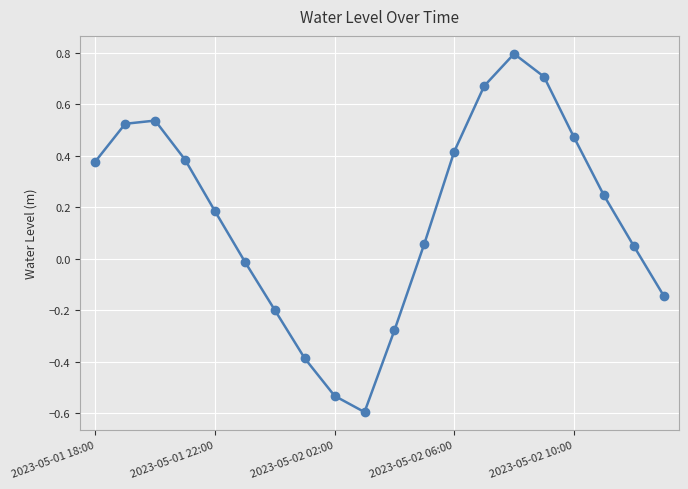

What is the maximum value shown in the chart?

0.8